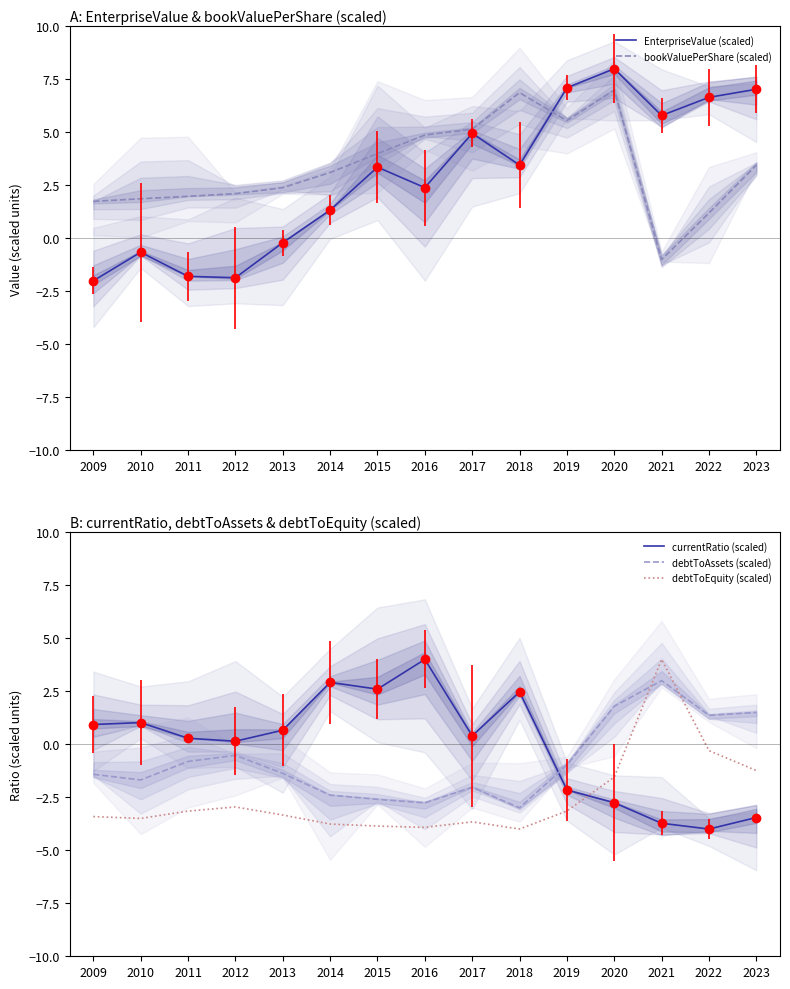

List the series in order of their peak value, lowest first.

debtToAssets (scaled), currentRatio (scaled), debtToEquity (scaled), bookValuePerShare (scaled), EnterpriseValue (scaled)